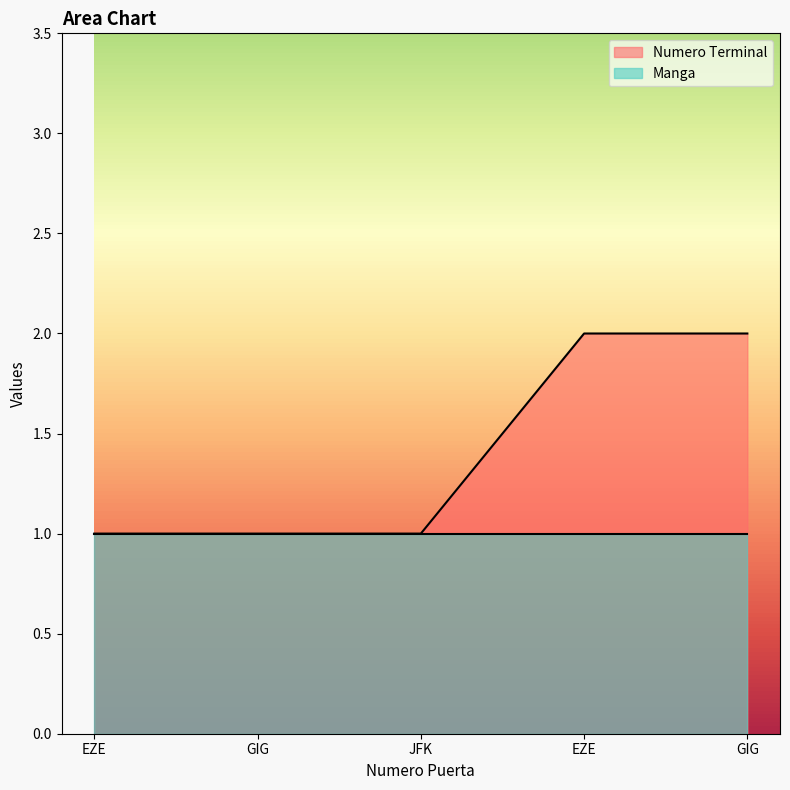

What is the label of the 3rd point from the left?

JFK